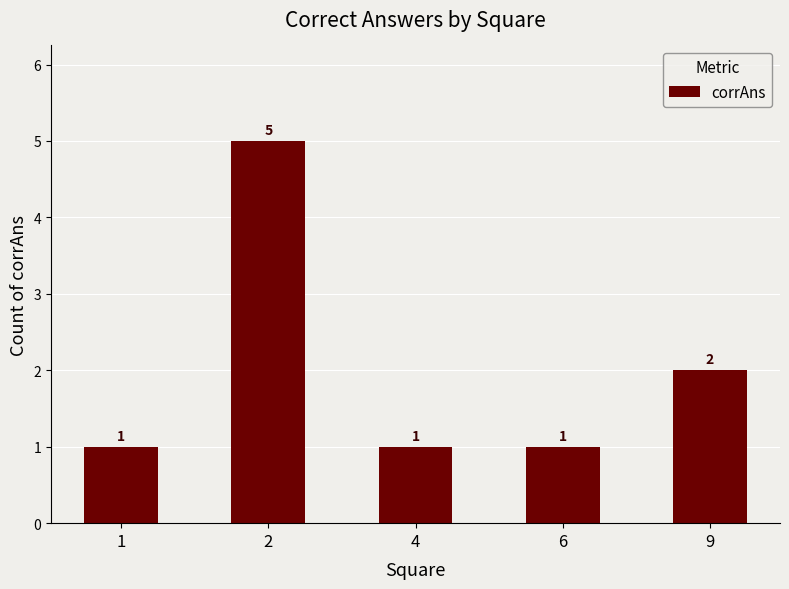

What is the average value?

2